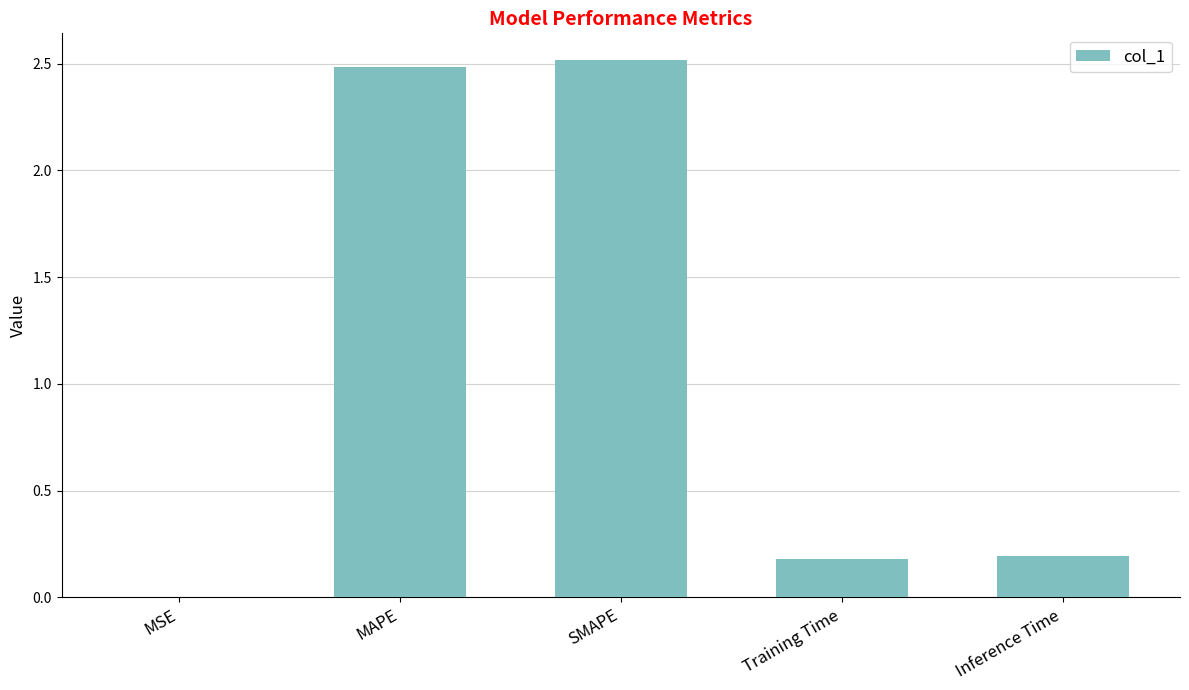

Is it true that the value at SMAPE is 2.5?

True